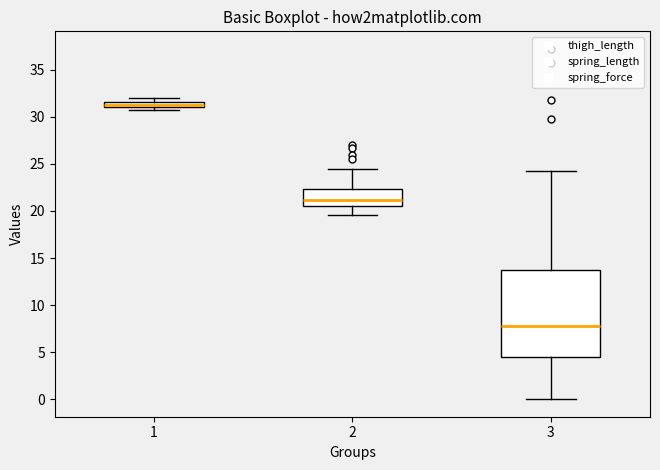

Which box has the highest median line?

1